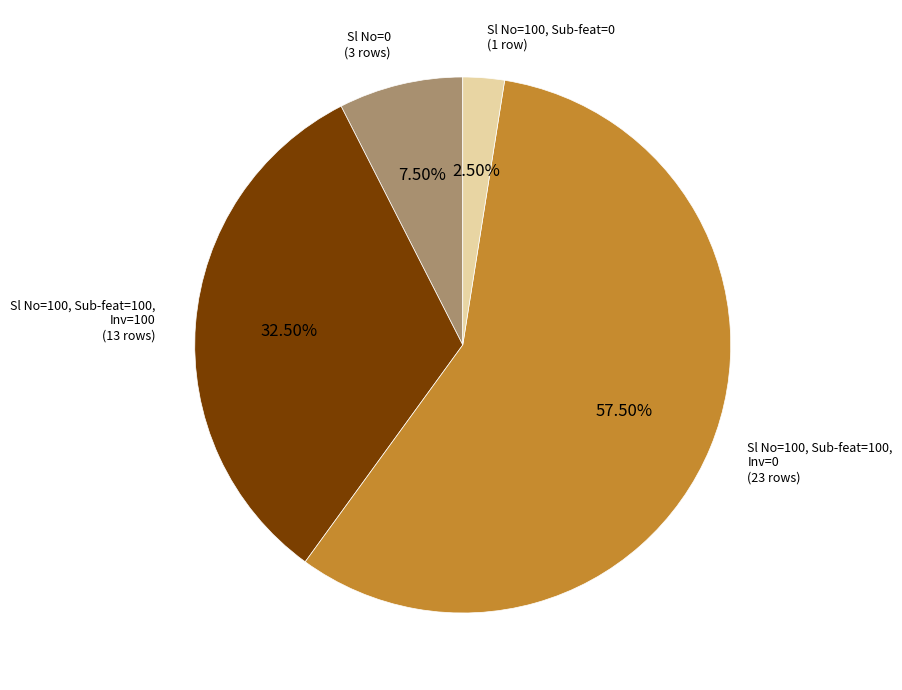

Does any single category account for the majority?

Yes